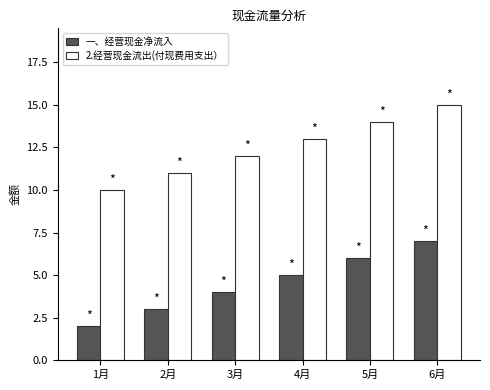

What is the approximate value of 一、经营现金净流入 at 2月?

3